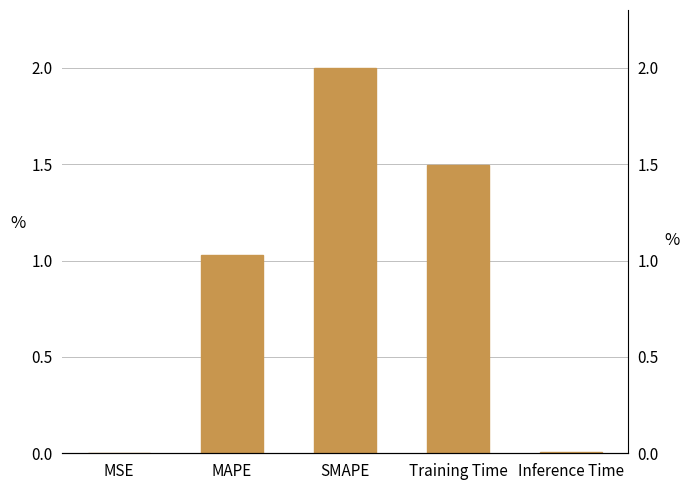

Read the value at SMAPE.

2.0